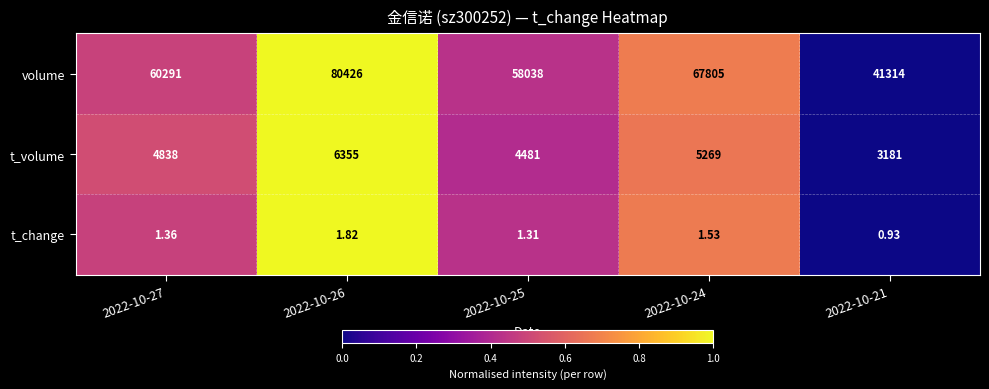

Which category has the lowest value across all series?

2022-10-21